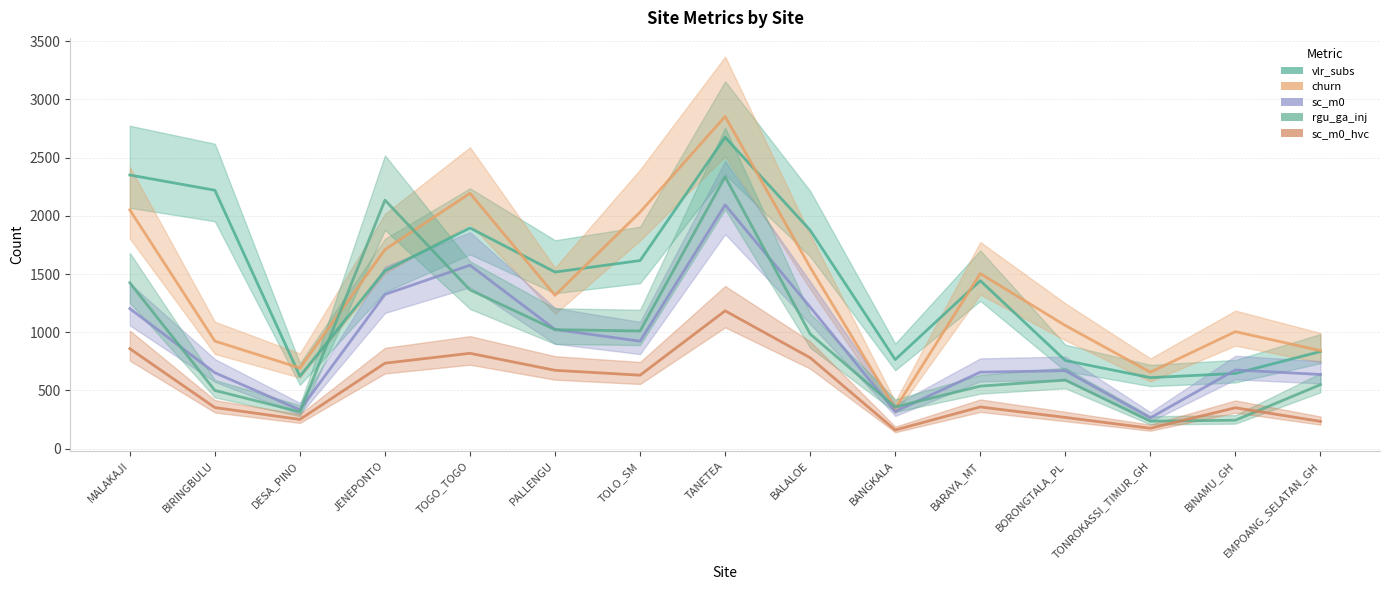

What is the difference between the highest and lowest values at BIRINGBULU?

1867